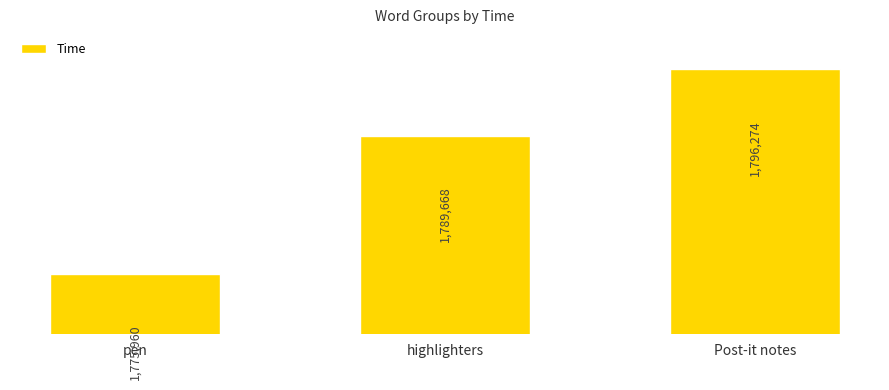

What is the label of the 3rd bar from the left?

Post-it notes